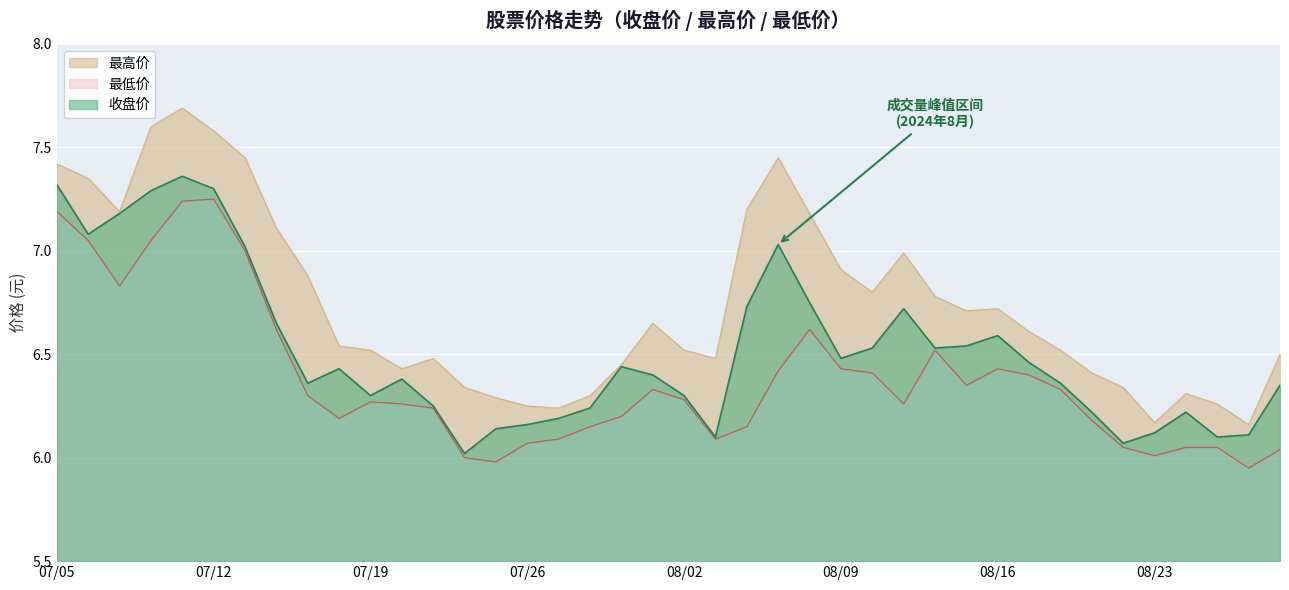

Between 20240715 and 20240802, which is larger?

20240715